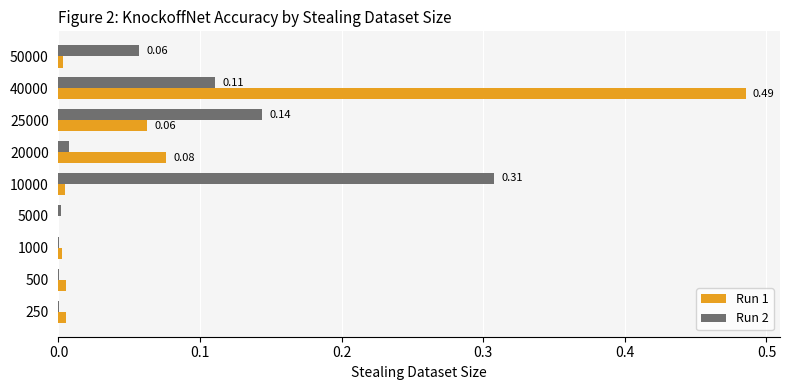

At which category is the sum across all series the highest?

40000